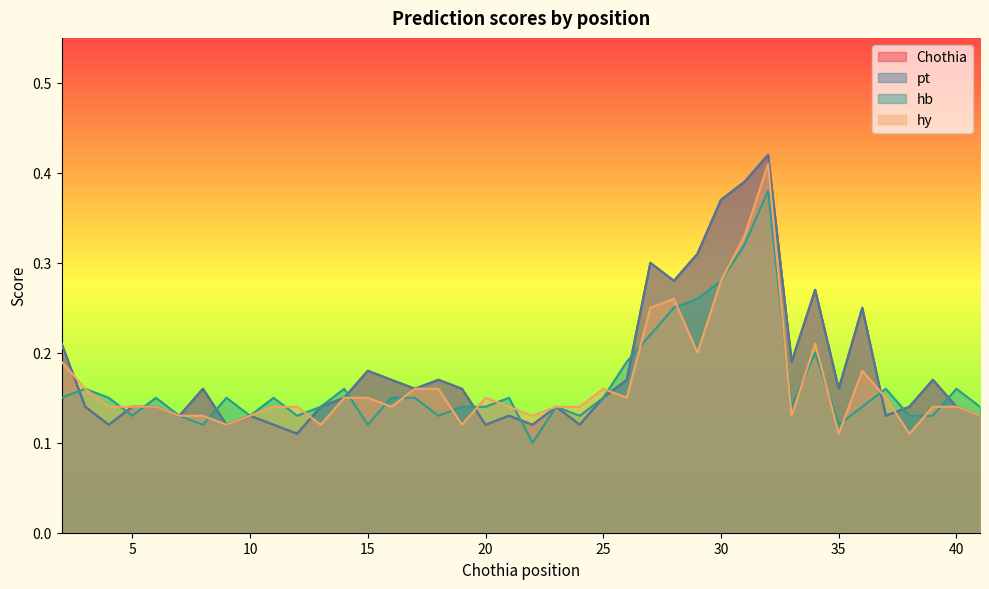

What is the value of the pt point at the 37th from the left?

0.1